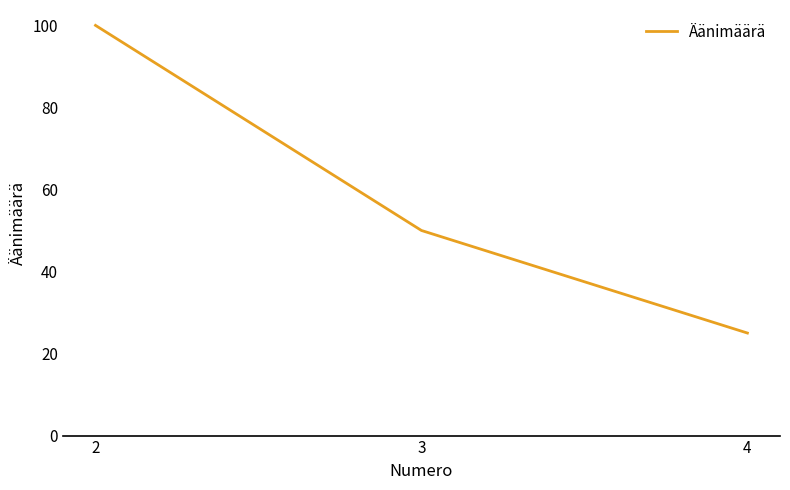

Rank the categories by value from highest to lowest.

2, 3, 4